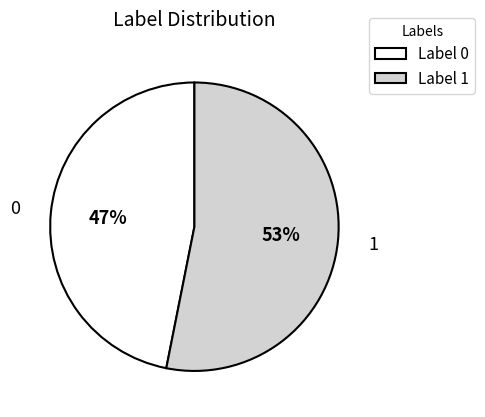

Approximately how many times larger is the value at Label 0 compared to Label 1?

0.9